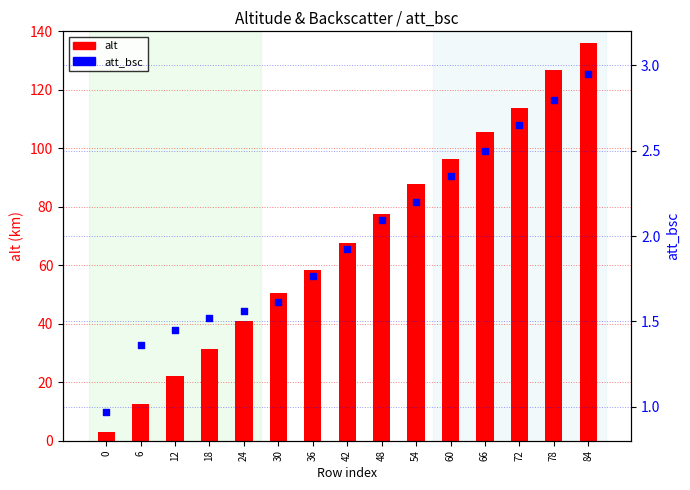

What are all the series names shown in the legend?

alt, att_bsc